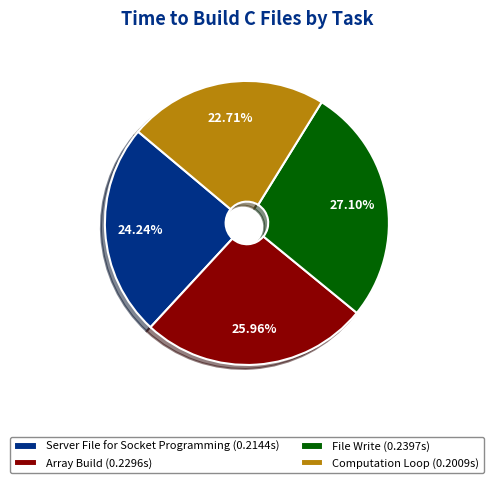

Rank the categories by value from highest to lowest.

File Write, Array Build, Server File for Socket Programming, Computation Loop